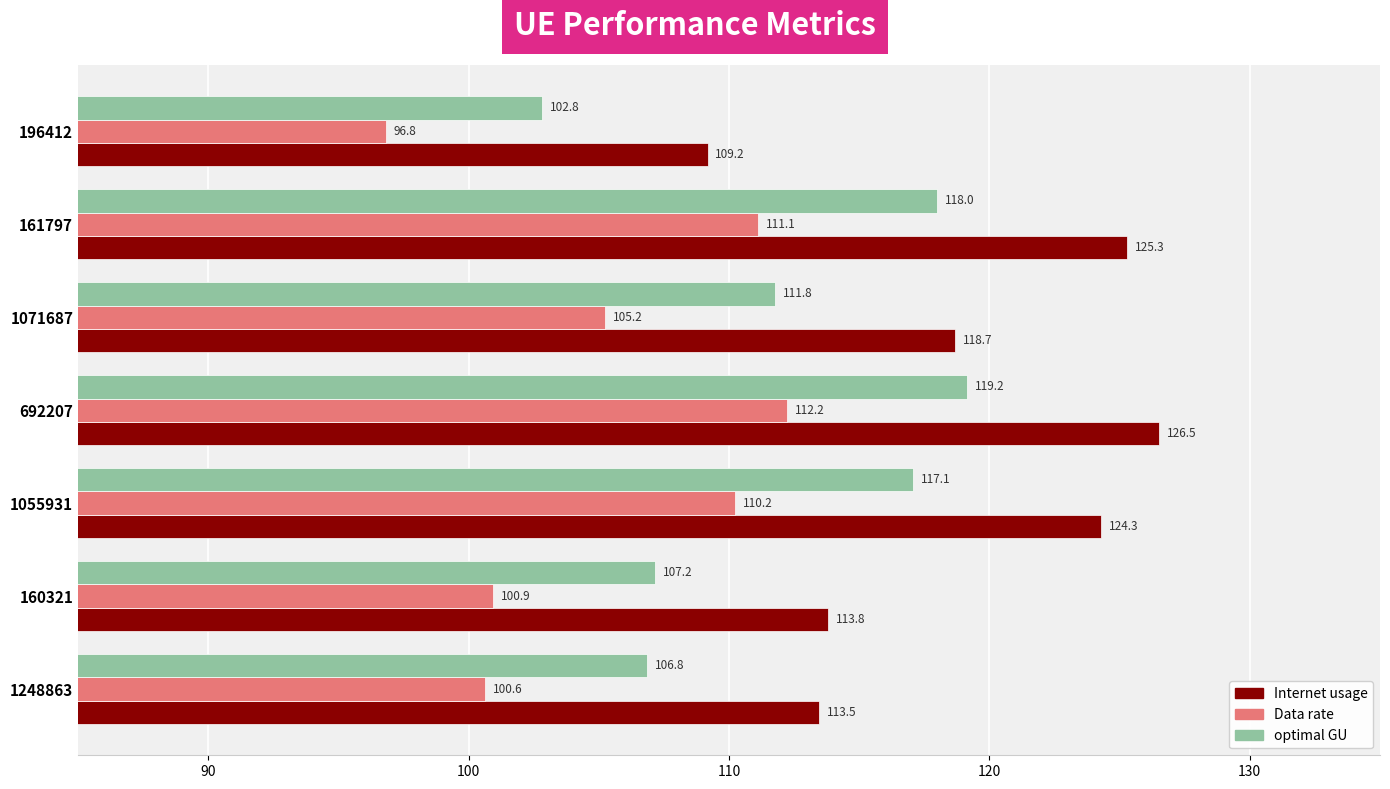

List the labels in order of optimal GU value, largest first.

692207, 161797, 1055931, 1071687, 160321, 1248863, 196412